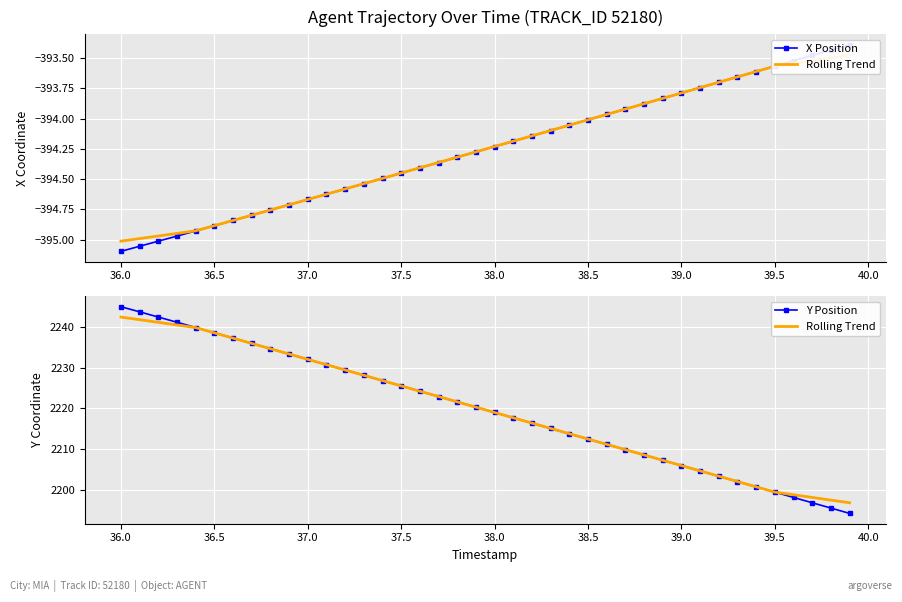

Where is Rolling Trend nearest to the value 2219?

38.0